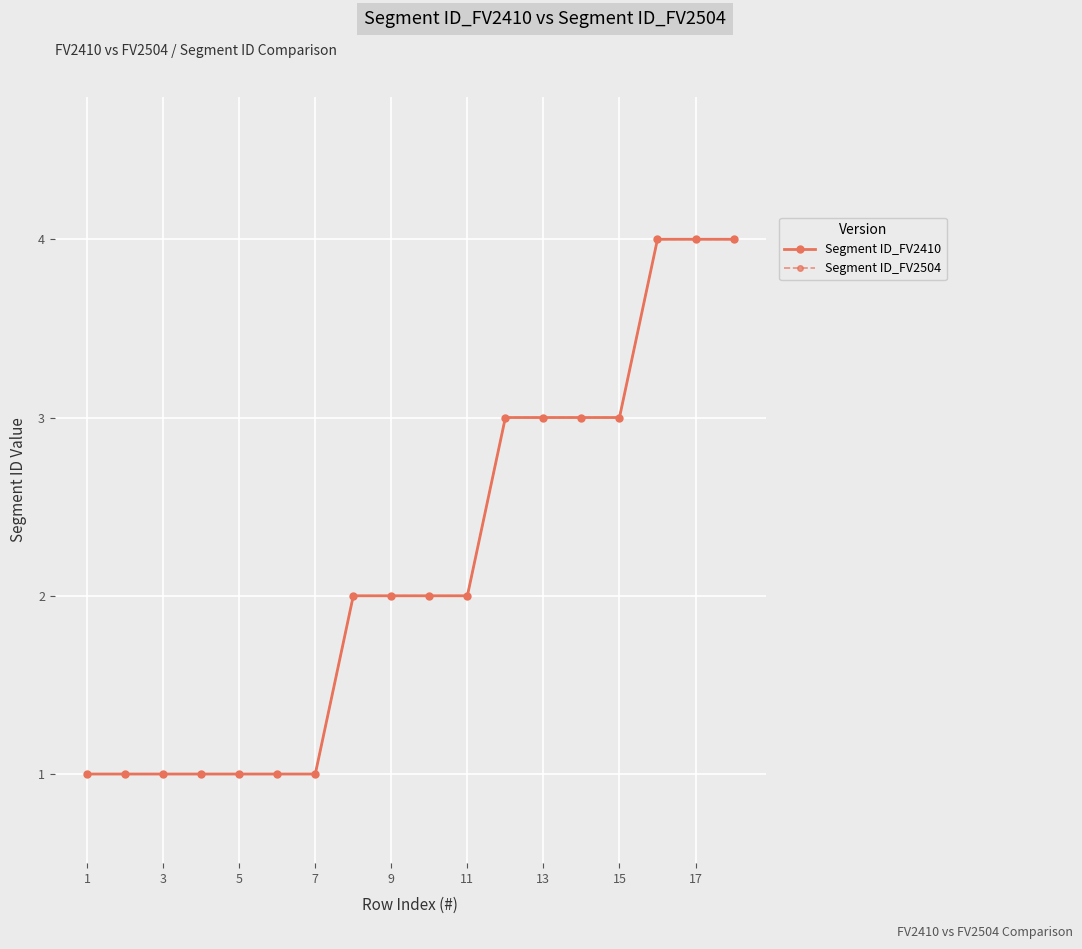

What is the minimum value for Segment ID_FV2410?

1